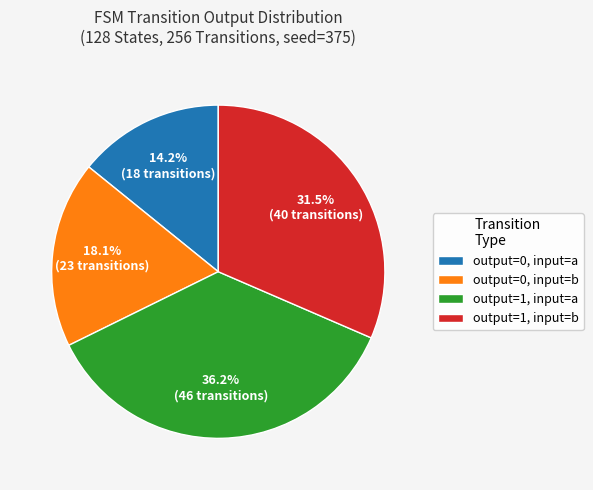

Do output=0, input=a and output=0, input=b together represent more than half of the pie?

No